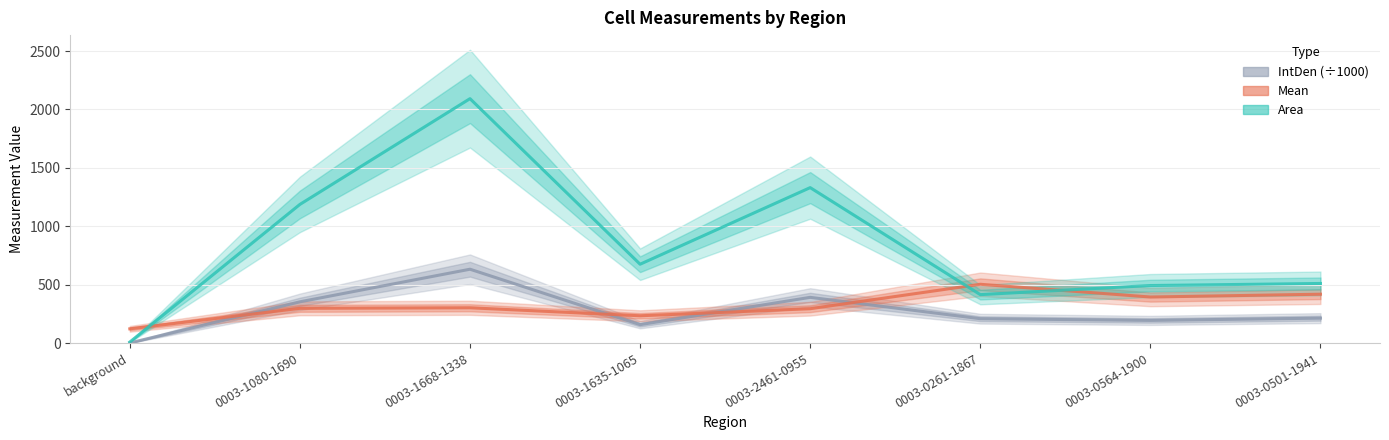

What is the value of the Area point at the 3rd from the left?

2092.2